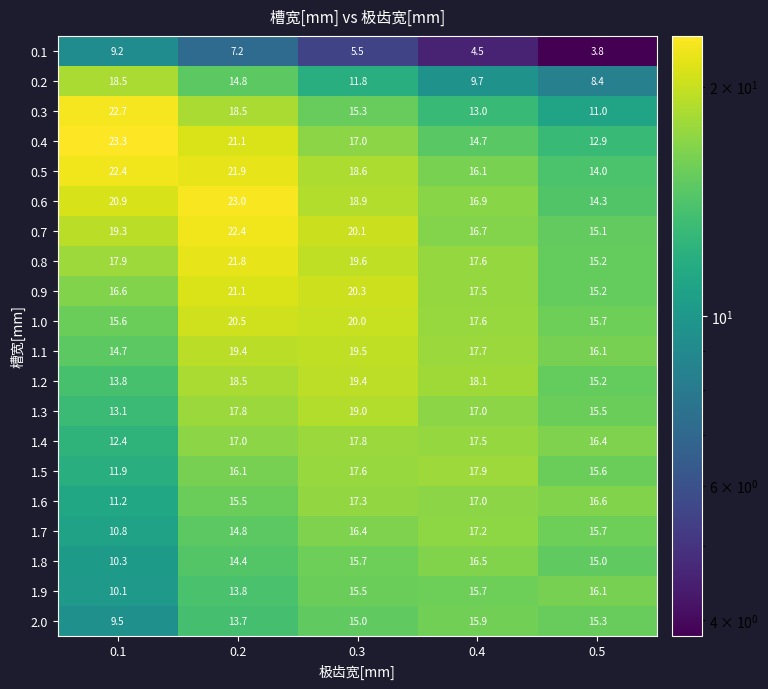

At 0.1, list the series in order from largest to smallest.

0.4, 0.3, 0.5, 0.6, 0.7, 0.2, 0.8, 0.9, 1.0, 1.1, 1.2, 1.3, 1.4, 1.5, 1.6, 1.7, 1.8, 1.9, 2.0, 0.1